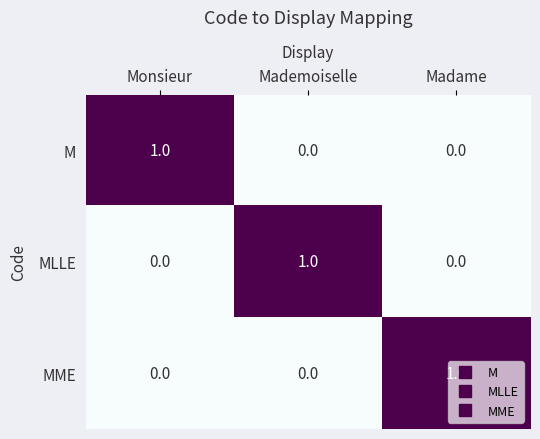

Is it true that M equals 0 at Mademoiselle?

True